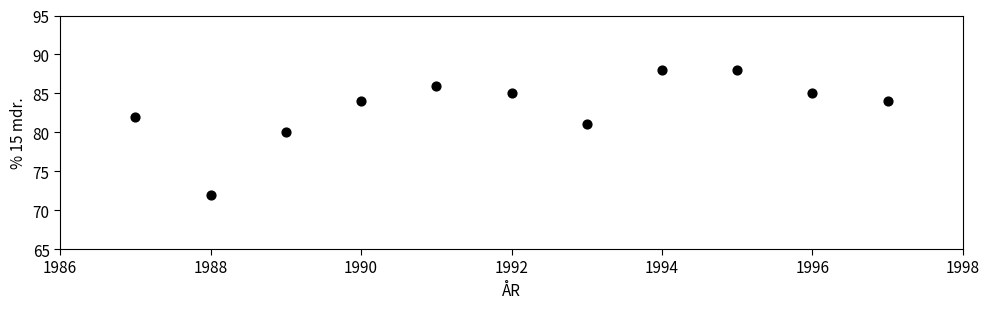

What is the average Y value?

83